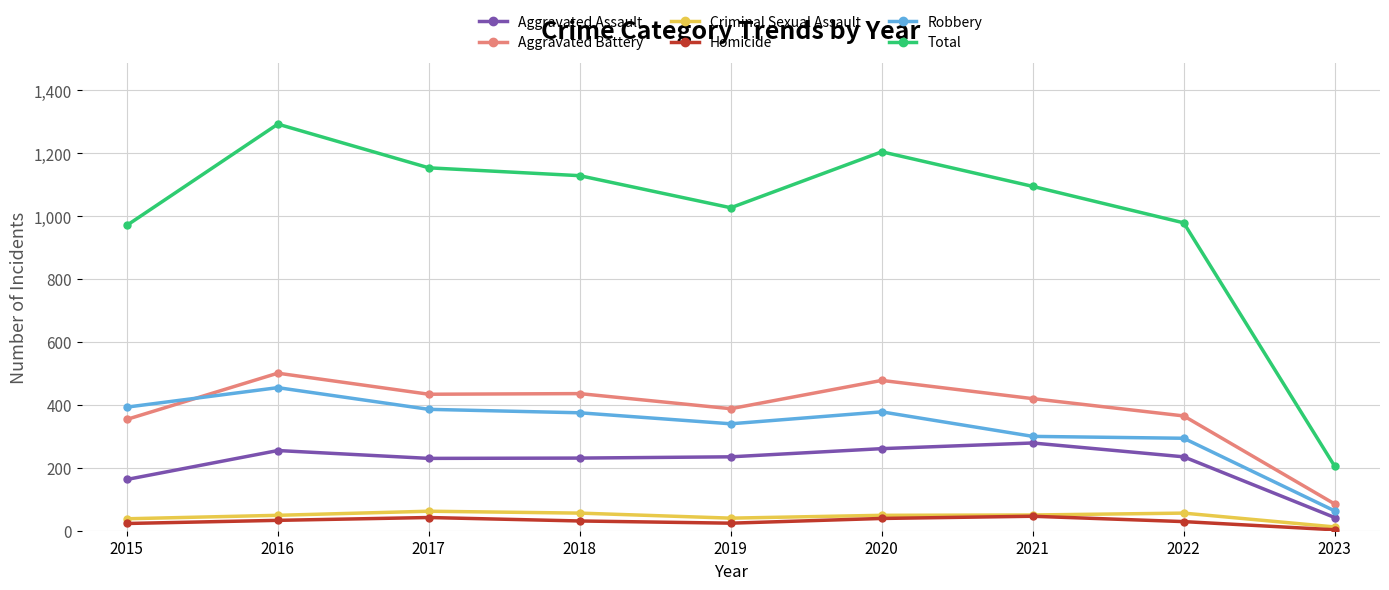

What are all the series names shown in the legend?

Aggravated Assault, Aggravated Battery, Criminal Sexual Assault, Homicide, Robbery, Total